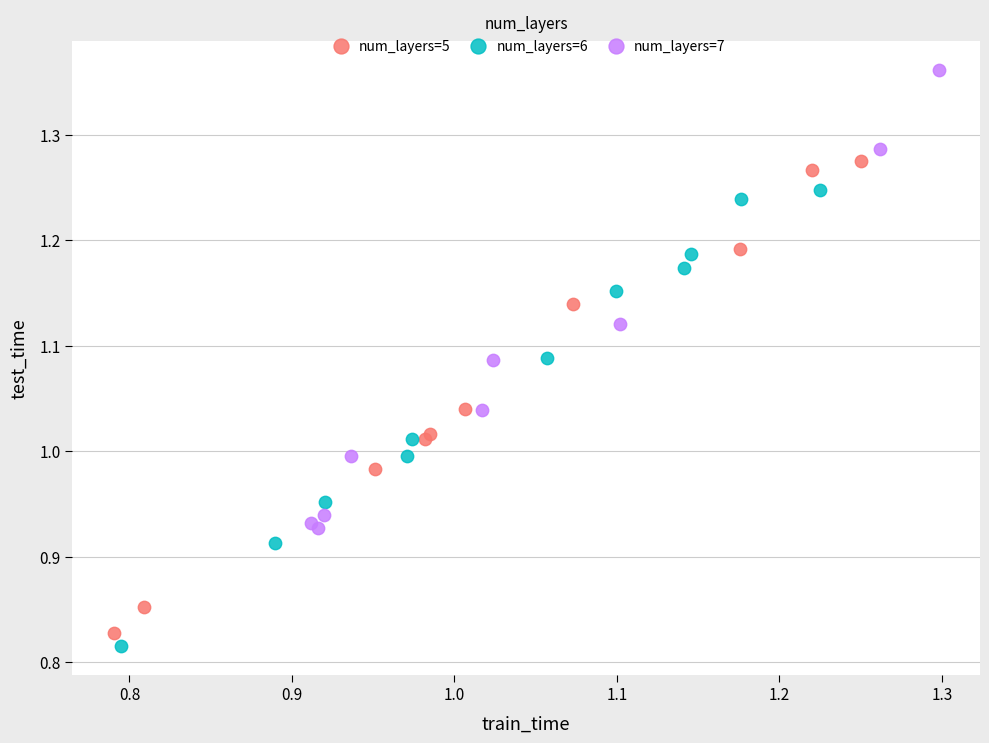

Which series has the widest spread of Y values?

num_layers=5